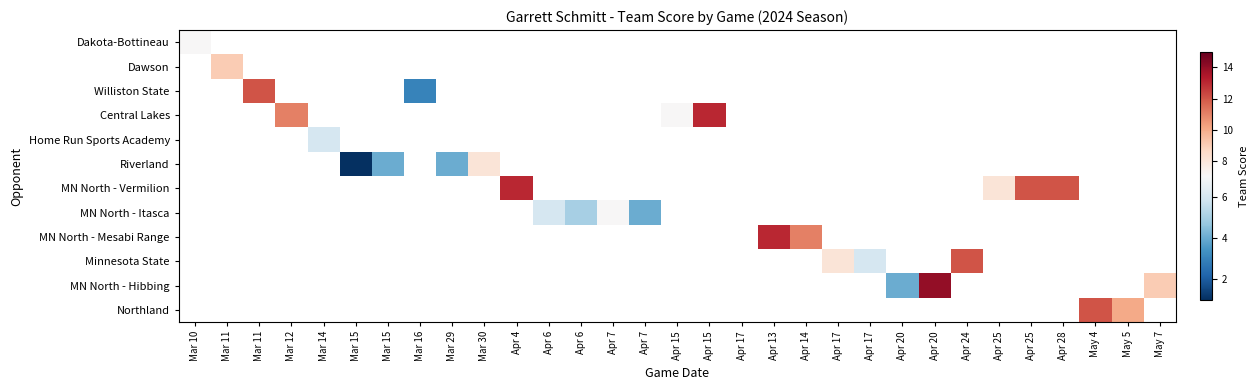

List the labels in order of Minnesota State value, smallest first.

Apr 17, Apr 20, Apr 20, Apr 24, Apr 25, Apr 25, Apr 28, May 4, May 5, May 7, Mar 10, Mar 11, Mar 11, Mar 12, Mar 14, Mar 15, Mar 15, Mar 16, Mar 29, Mar 30, Apr 4, Apr 6, Apr 6, Apr 7, Apr 7, Apr 15, Apr 15, Apr 17, Apr 13, Apr 14, Apr 17